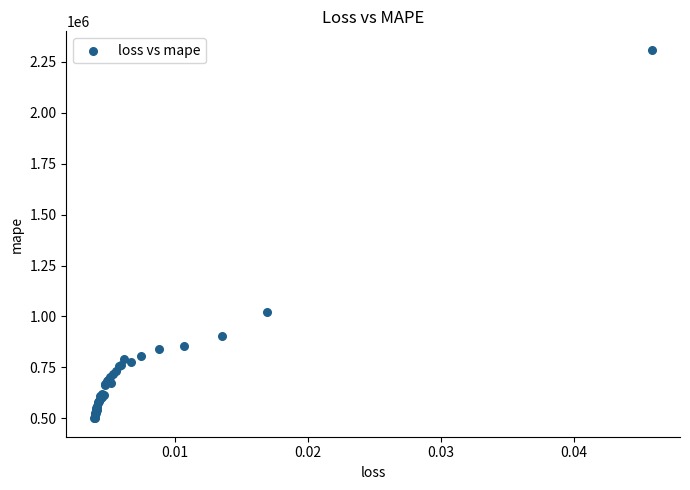

What Y value in the scatter plot is closest to 1404454?

1021419.1